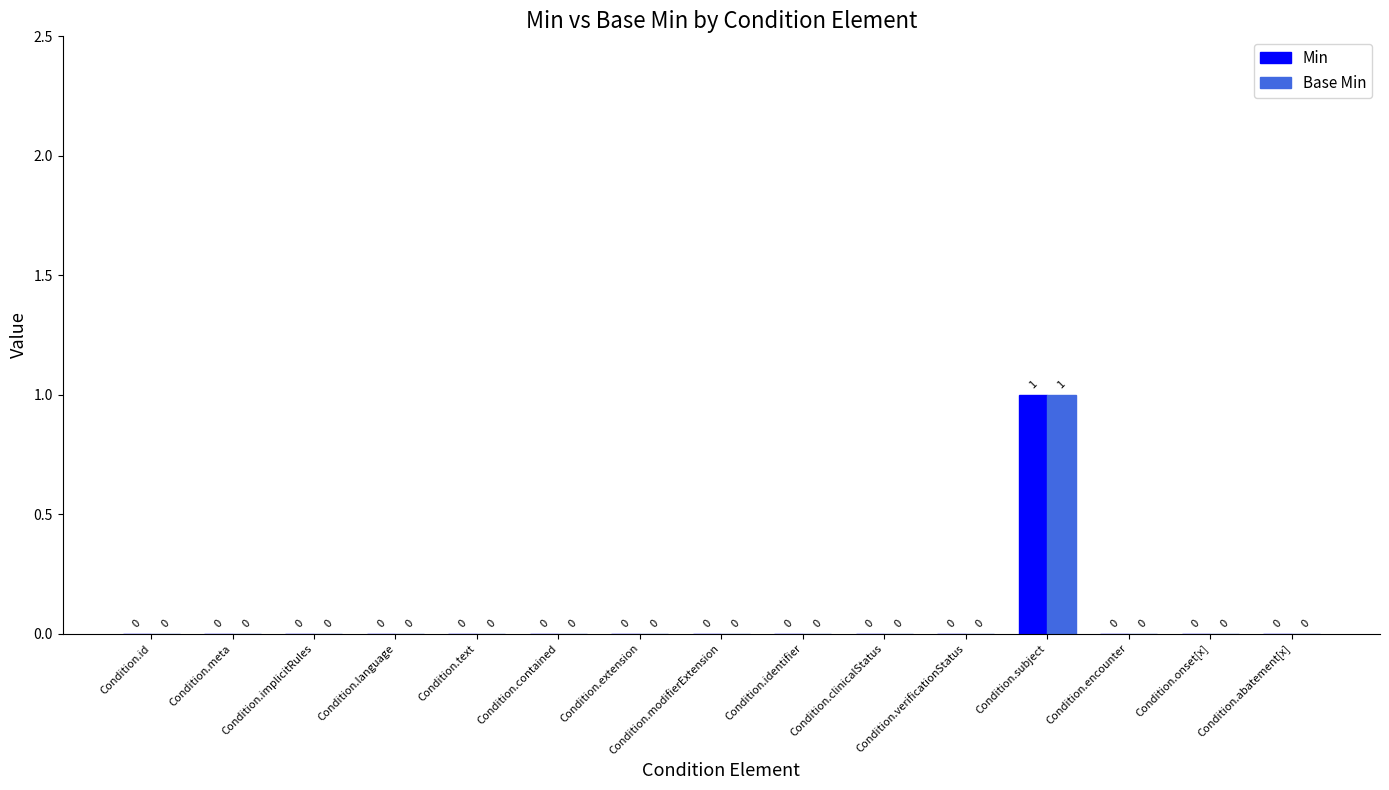

Reading right to left, list all the values displayed in this chart.

Min: Condition.abatement[x]=0	Condition.onset[x]=0	Condition.encounter=0	Condition.subject=1	Condition.verificationStatus=0	Condition.clinicalStatus=0	Condition.identifier=0	Condition.modifierExtension=0	Condition.extension=0	Condition.contained=0	Condition.text=0	Condition.language=0	Condition.implicitRules=0	Condition.meta=0	Condition.id=0
Base Min: Condition.abatement[x]=0	Condition.onset[x]=0	Condition.encounter=0	Condition.subject=1	Condition.verificationStatus=0	Condition.clinicalStatus=0	Condition.identifier=0	Condition.modifierExtension=0	Condition.extension=0	Condition.contained=0	Condition.text=0	Condition.language=0	Condition.implicitRules=0	Condition.meta=0	Condition.id=0